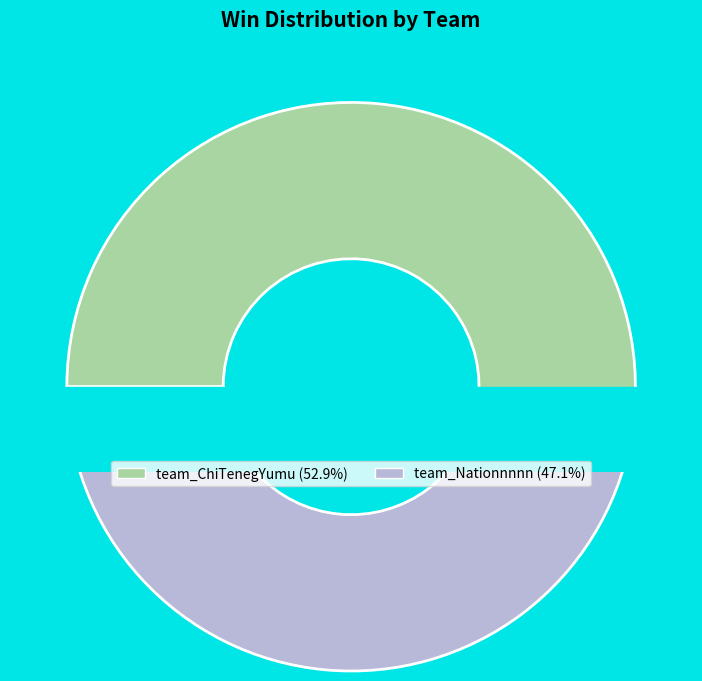

What is the majority slice?

team_ChiTenegYumu